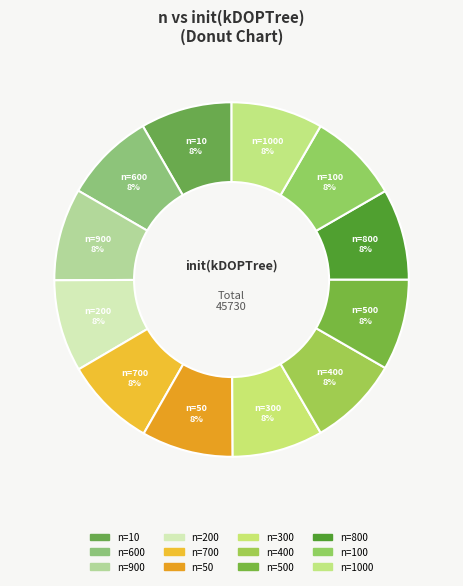

How many segments does this pie chart have?

12